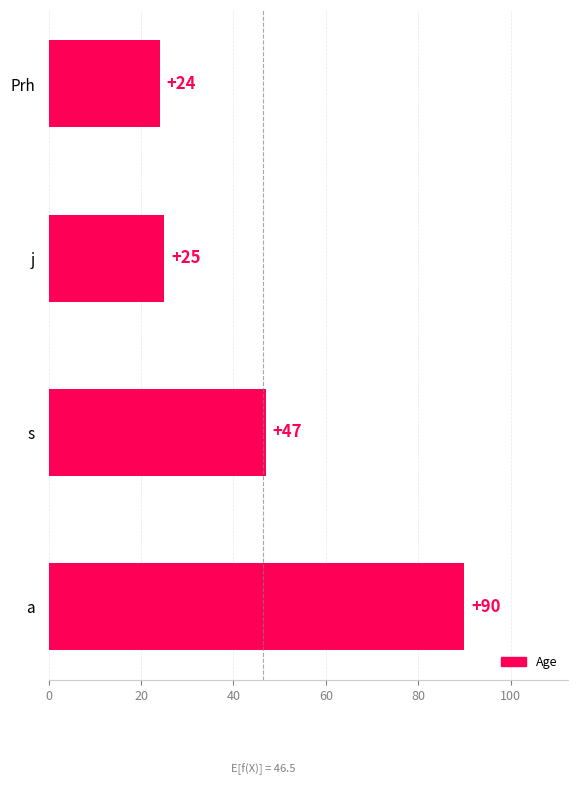

Reading top to bottom, what are all the values shown in this chart?

24	25	47	90